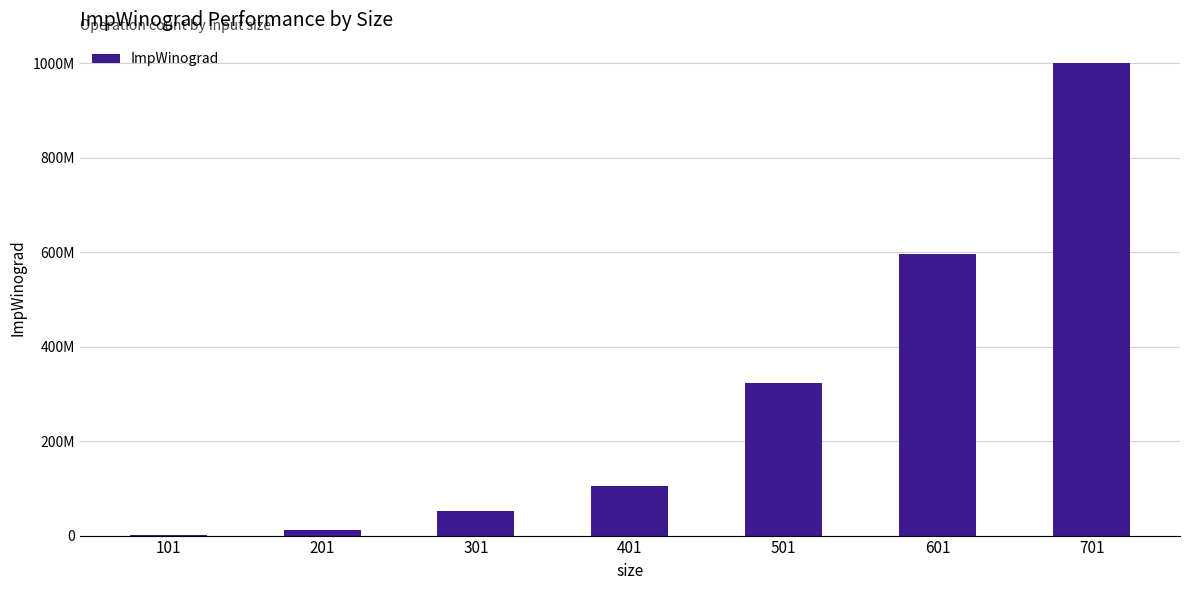

What is the maximum value shown in the chart?

999226642